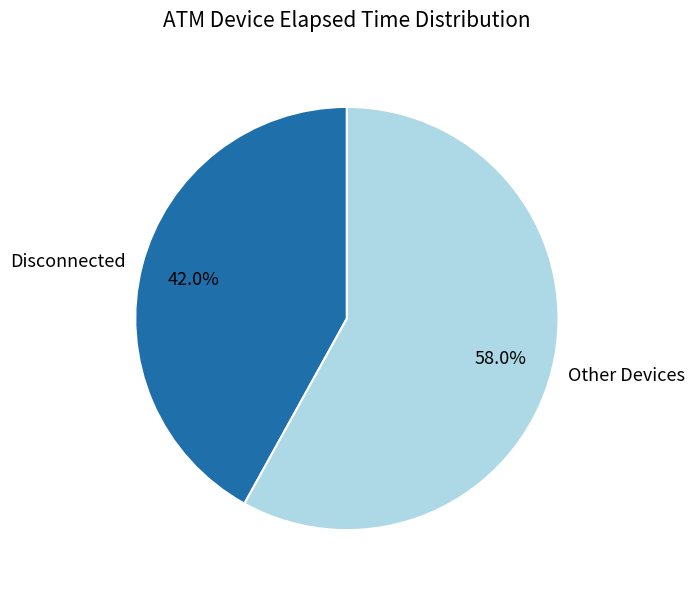

Does any single category account for the majority?

Yes